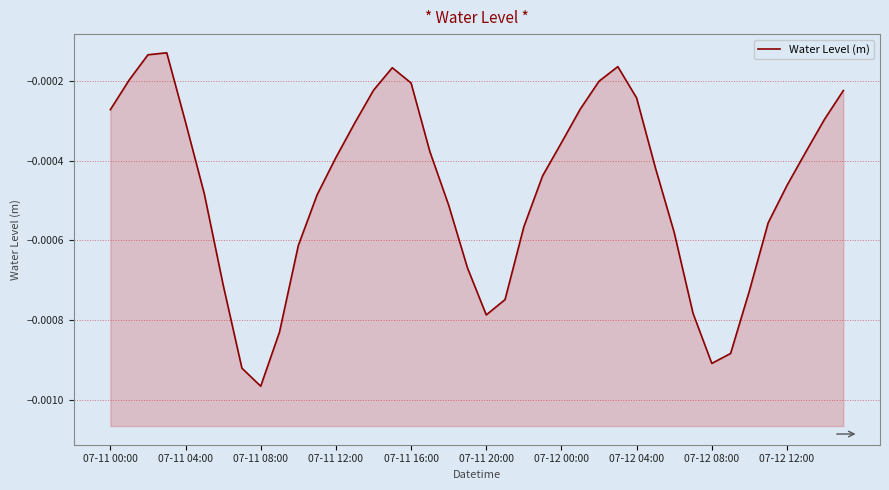

Does the chart have visible grid lines?

Yes